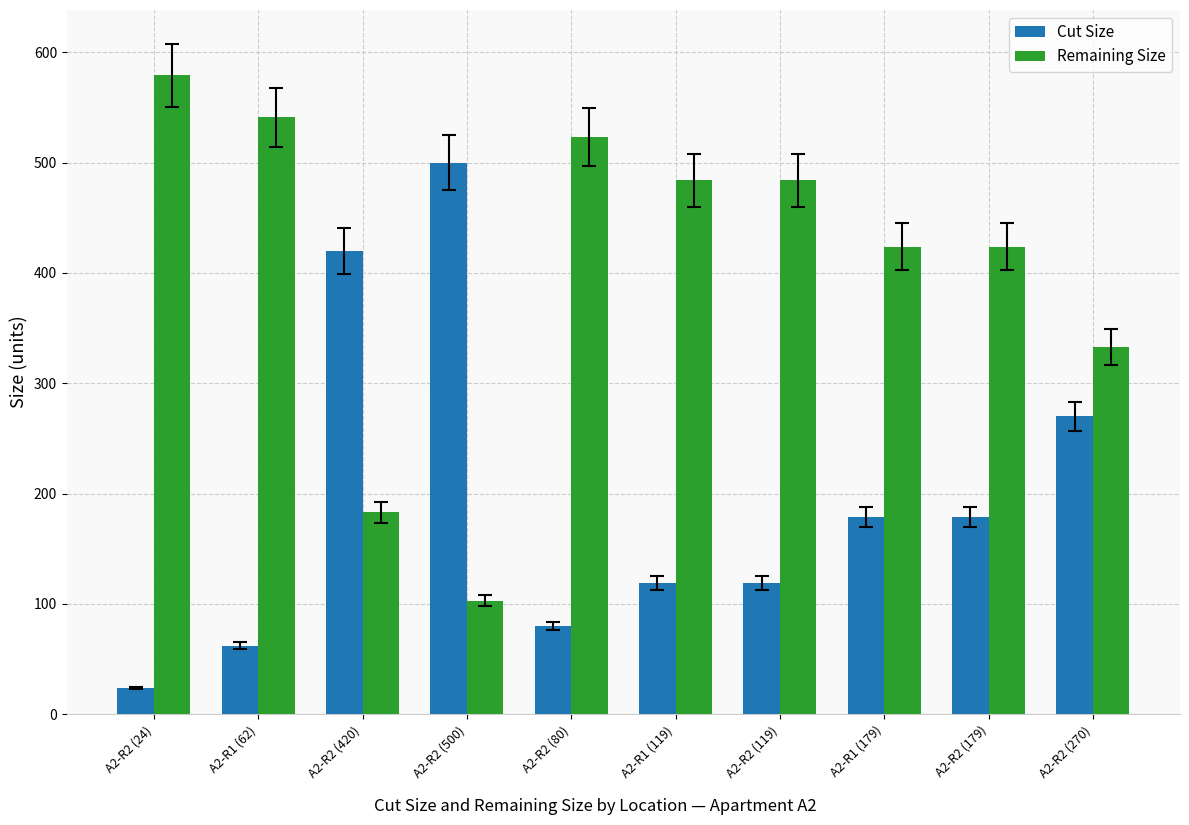

Reading right to left, transcribe all the data shown in this chart.

Cut Size: 270	179	179	119	119	80	500	420	62	24
Remaining Size: 333	424	424	484	484	523	103	183	541	579